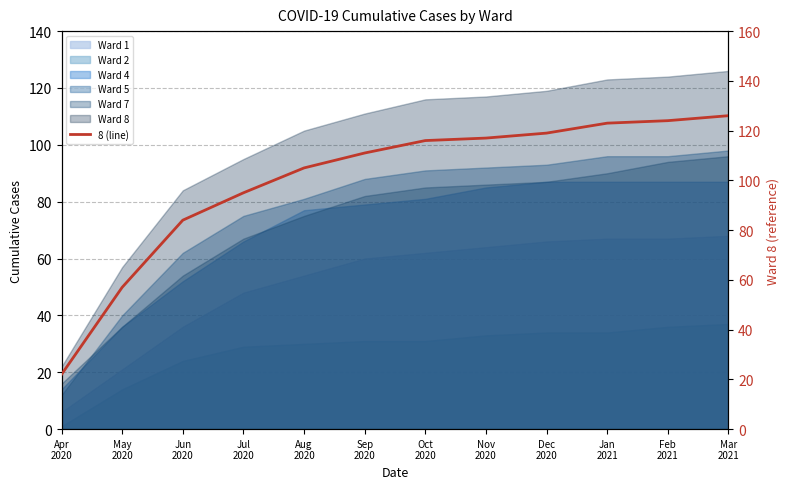

What is the value of the 8th point from the left?

117